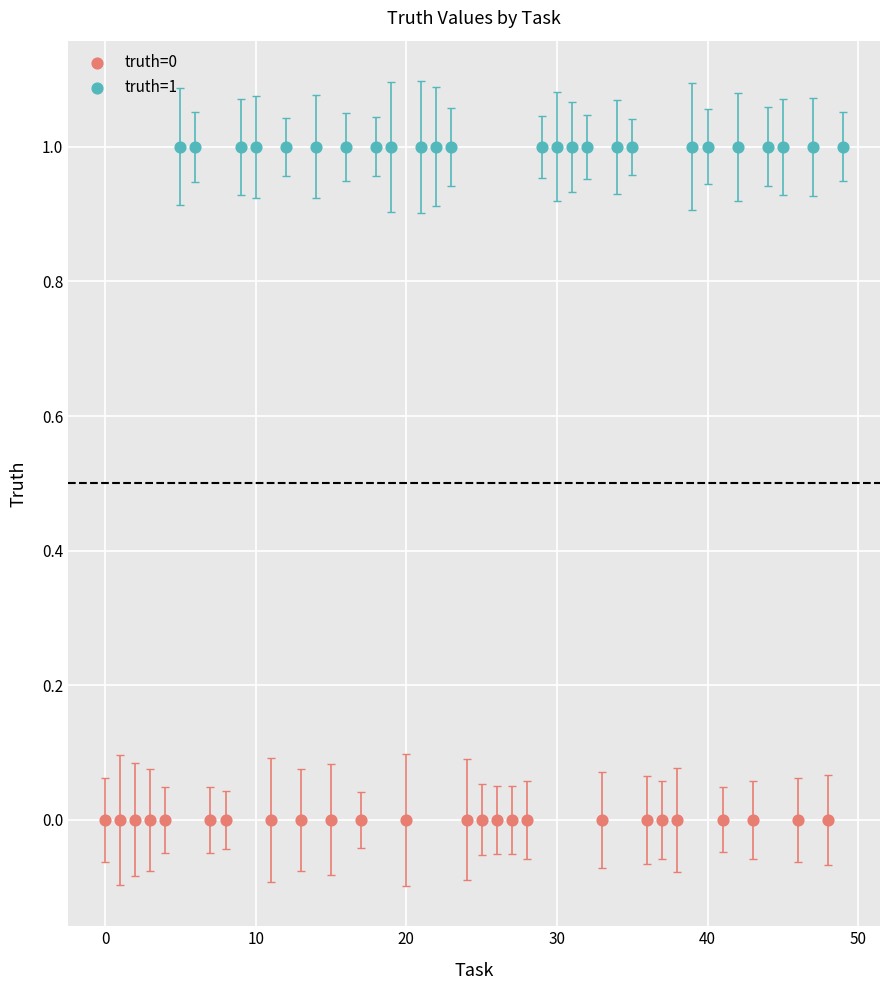

Which series contains the lowest Y value?

truth=0